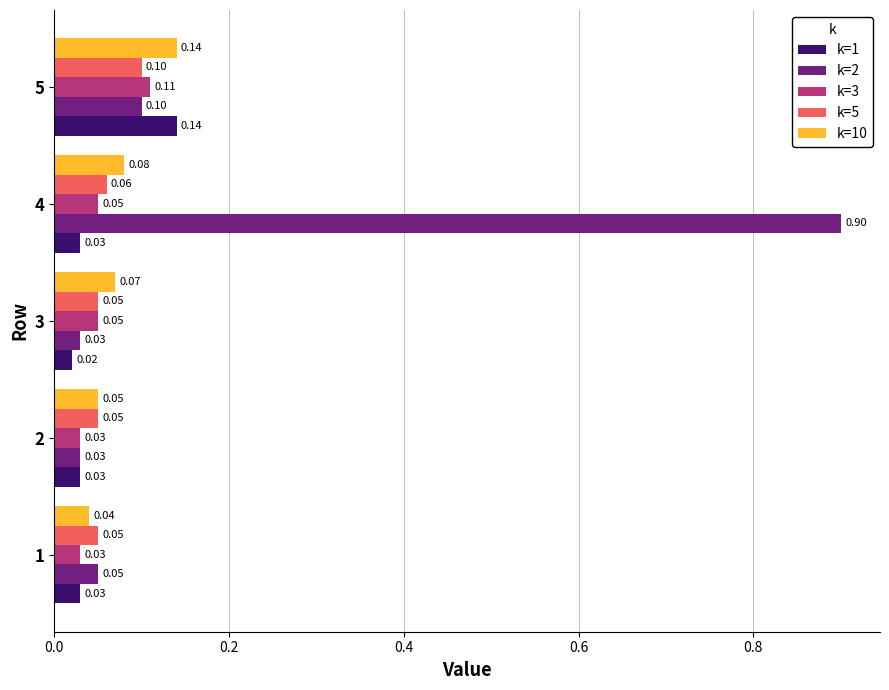

At how many categories does at least one series exceed 0?

5